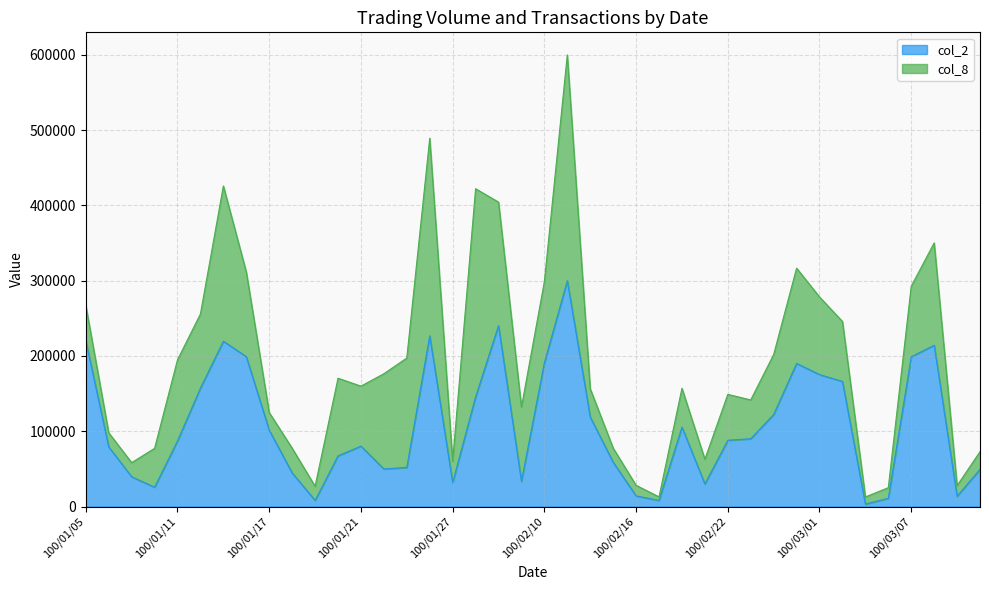

What value does the data have at 100/02/15?

58902.1